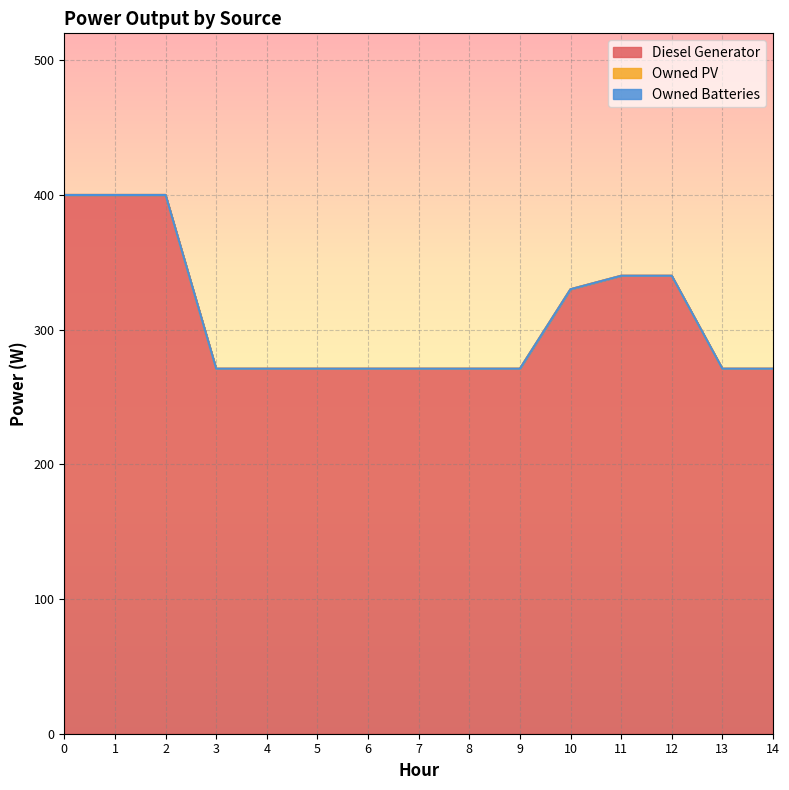

Reading left to right, what are all the values shown in this chart?

Diesel Generator: 0=400	1=400	2=400	3=271	4=271	5=271	6=271	7=271	8=271	9=271	10=330	11=340	12=340	13=271	14=271
Owned PV: 0=0	1=0	2=0	3=0	4=0	5=0	6=0	7=0	8=0	9=0	10=0	11=0	12=0	13=0	14=0
Owned Batteries: 0=0	1=0	2=0	3=0	4=0	5=0	6=0	7=0	8=0	9=0	10=0	11=0	12=0	13=0	14=0